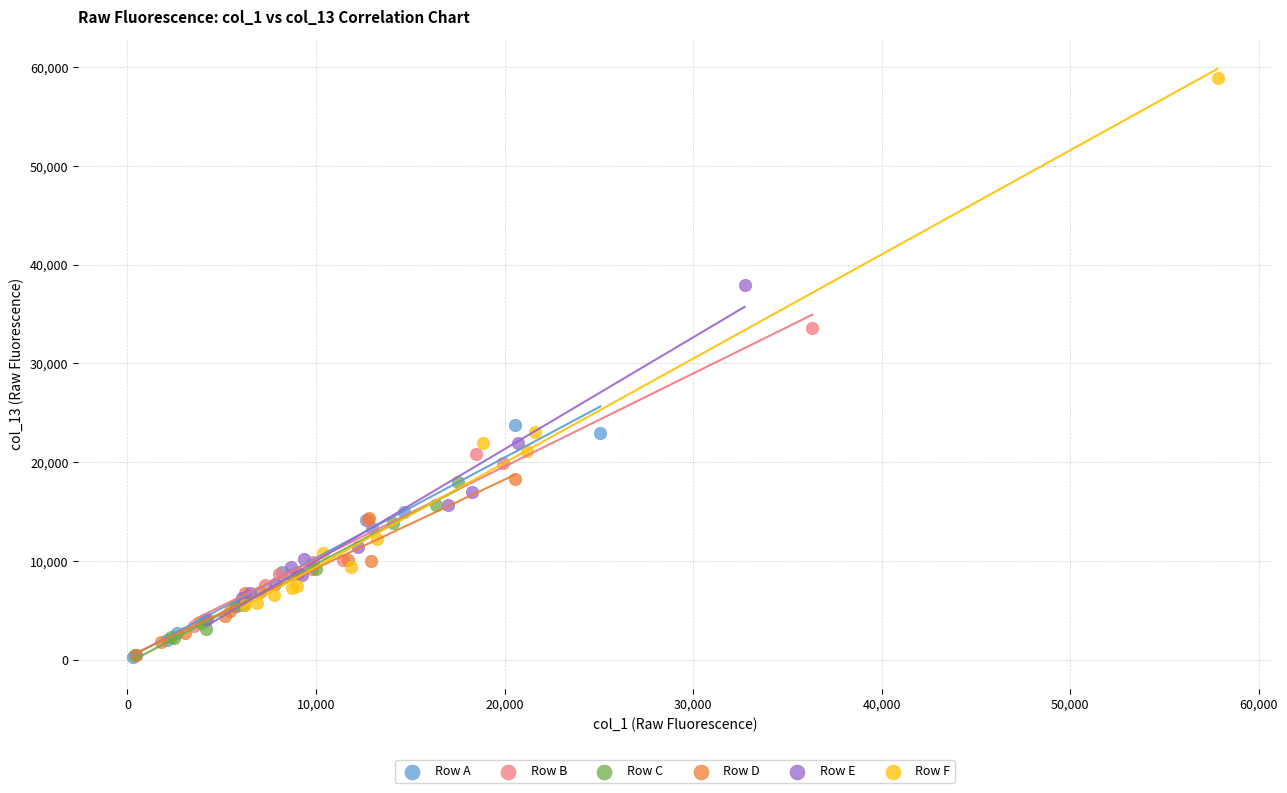

What are all the series names shown in the legend?

Row A, Row B, Row C, Row D, Row E, Row F